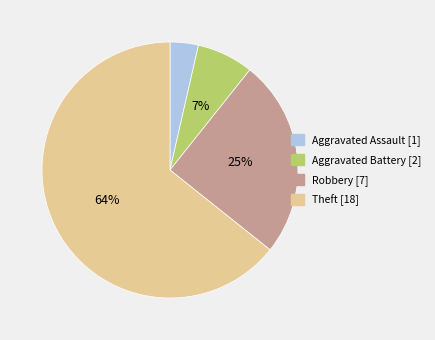

To the nearest percent, what is the average slice percentage?

25%